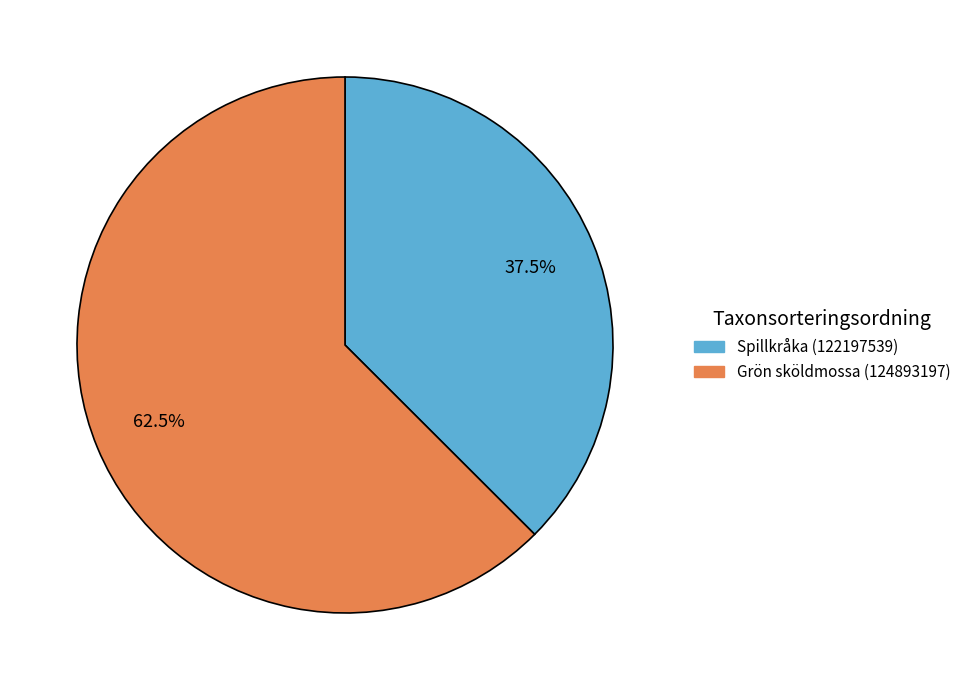

Which slice represents more than half of the pie?

Grön sköldmossa (124893197)